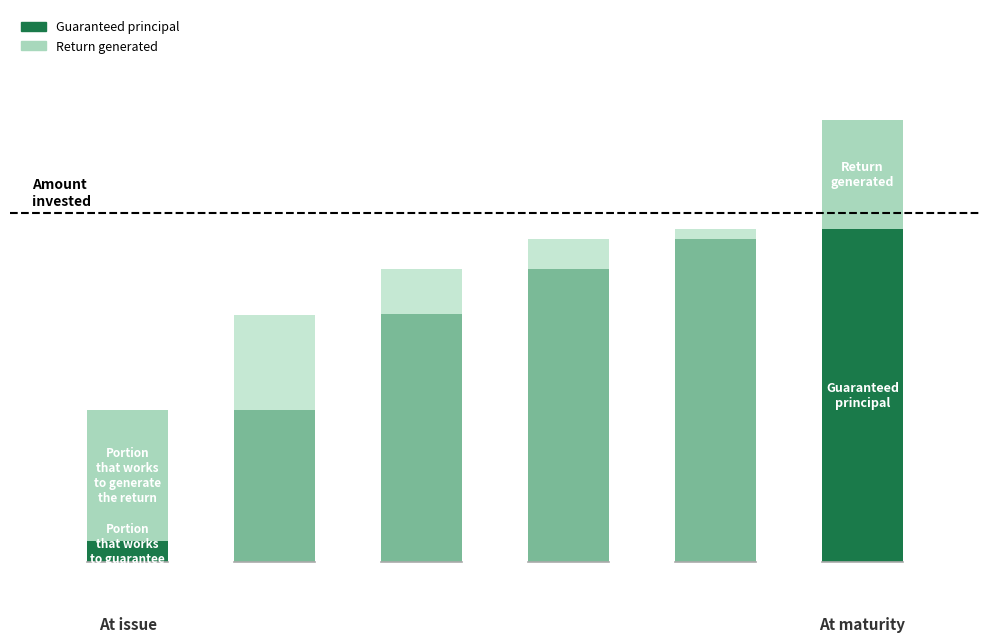

What are all the series names shown in the legend?

Guaranteed principal, Return generated